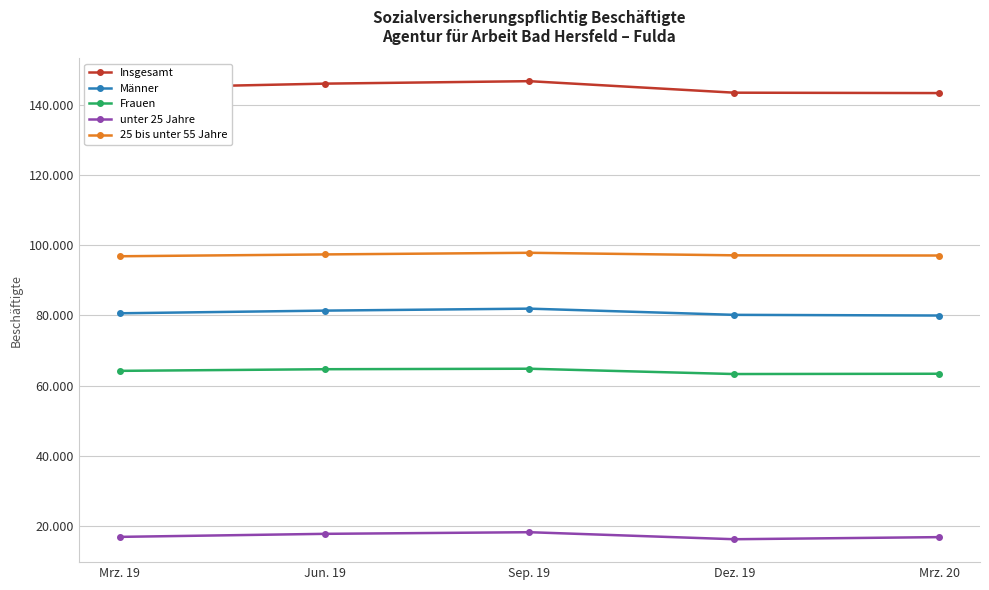

What is the highest value of the Frauen series?

64779